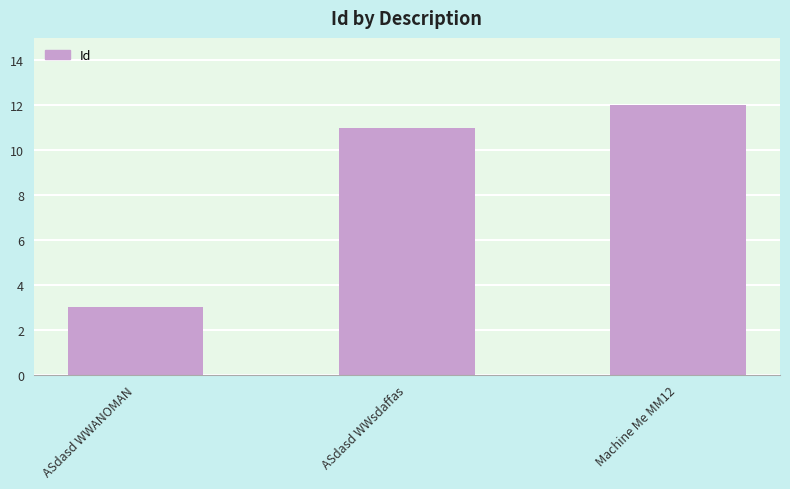

What is the value of the 3rd bar from the left?

12